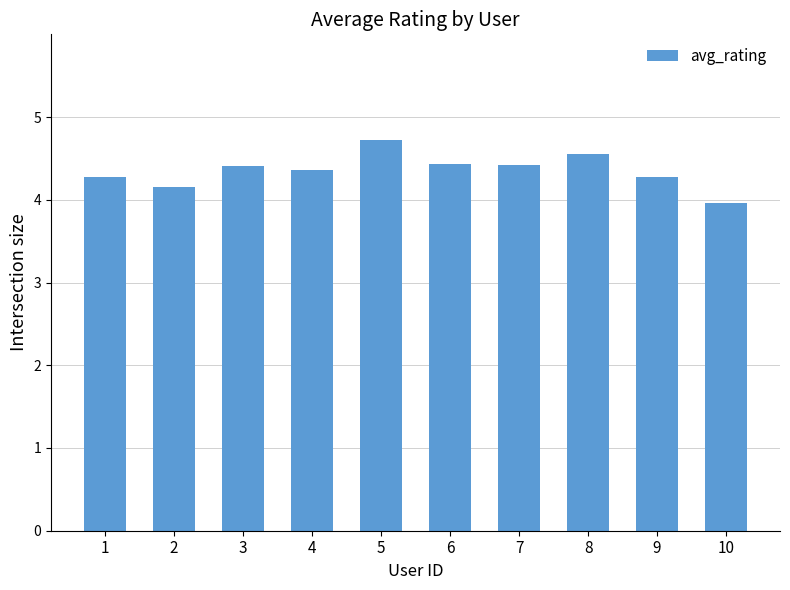

What is the sum of the values at 9 and 7?

8.7